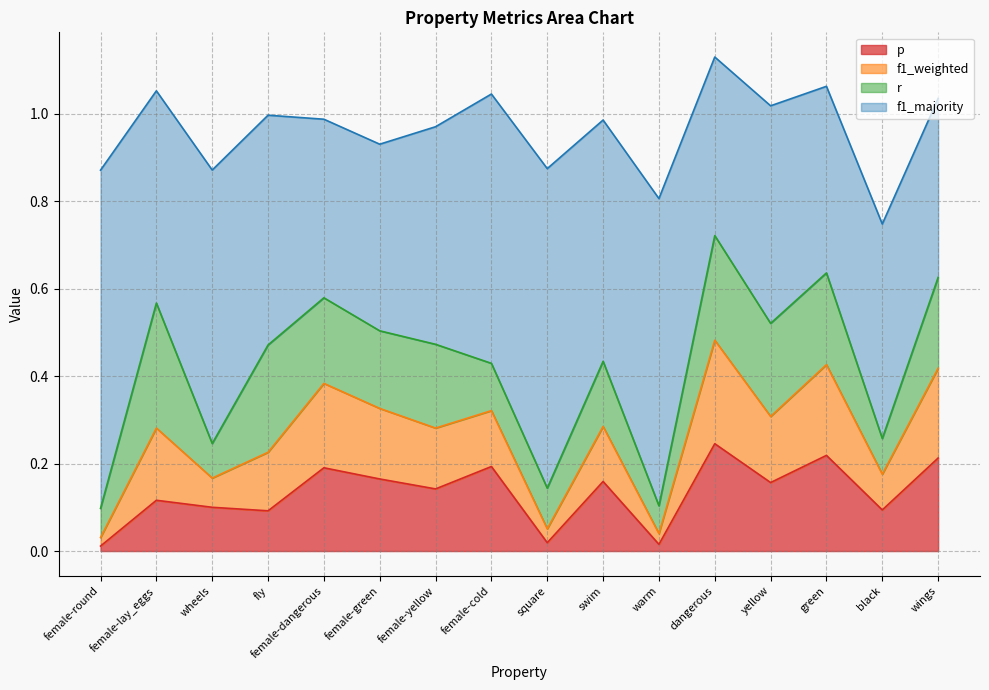

True or false: f1_weighted and p cross at least once.

False